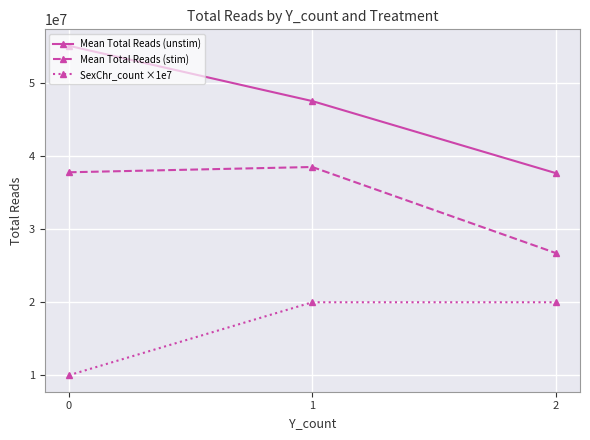

What is the sum of the Mean Total Reads (unstim) values at 1 and 2?

85266913.1